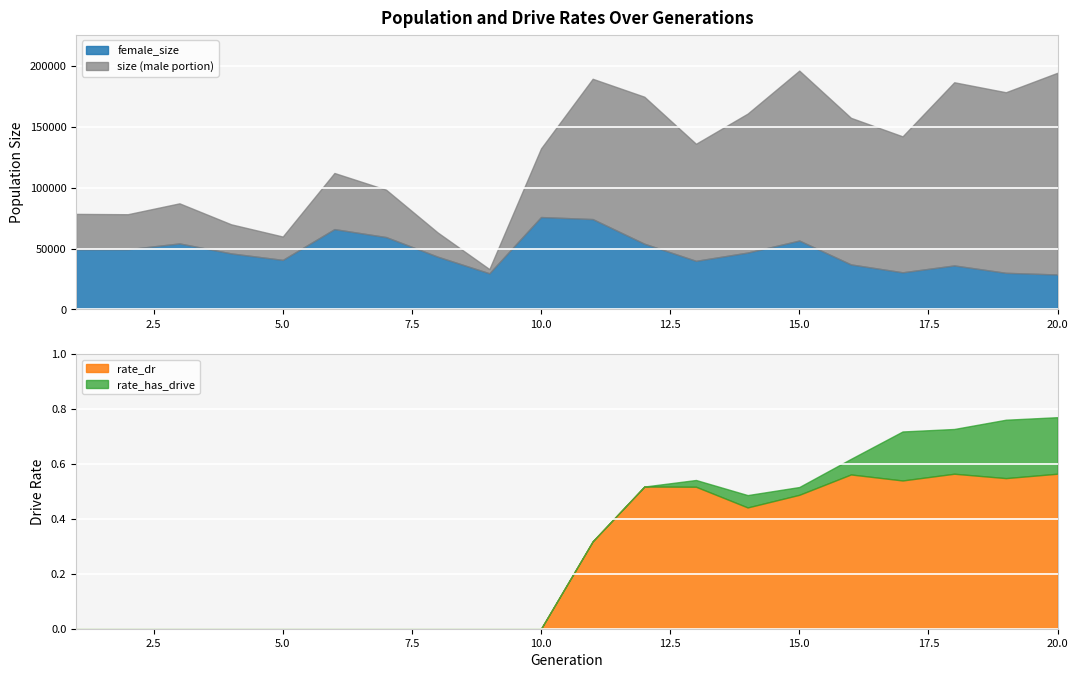

True or false: rate_has_drive and female_size cross at least once.

False